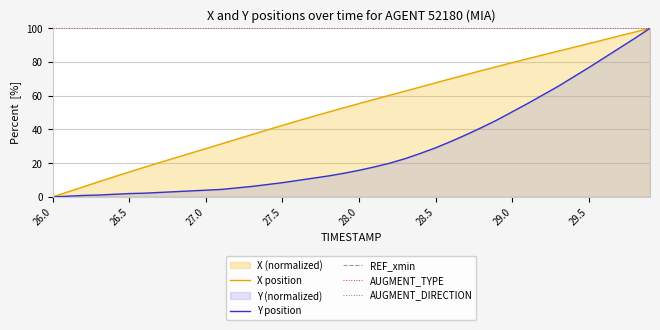

Reading left to right, list all the values displayed in this chart.

X position: 0.0	3.0	6.0	9.0	11.9	14.8	17.6	20.4	23.2	25.9	28.7	31.4	34.2	36.9	39.7	42.4	45.1	47.7	50.3	52.8	55.3	57.8	60.3	62.7	65.2	67.7	70.1	72.5	74.9	77.3	79.6	81.9	84.2	86.4	88.7	90.9	93.2	95.5	97.7	100.0
Y position: 0.0	0.4	0.9	1.1	1.6	2.0	2.2	2.7	3.1	3.6	4.0	4.4	5.3	6.2	7.3	8.4	9.8	11.1	12.4	14.0	15.8	17.8	20.0	22.7	25.8	29.1	32.9	36.9	41.1	45.6	50.4	55.3	60.4	65.6	71.1	76.7	82.4	88.2	94.0	100.0
REF_xmin: 0.0	0.0	0.0	0.0	0.0	0.0	0.0	0.0	0.0	0.0	0.0	0.0	0.0	0.0	0.0	0.0	0.0	0.0	0.0	0.0	0.0	0.0	0.0	0.0	0.0	0.0	0.0	0.0	0.0	0.0	0.0	0.0	0.0	0.0	0.0	0.0	0.0	0.0	0.0	0.0
AUGMENT_TYPE: 100.0	100.0	100.0	100.0	100.0	100.0	100.0	100.0	100.0	100.0	100.0	100.0	100.0	100.0	100.0	100.0	100.0	100.0	100.0	100.0	100.0	100.0	100.0	100.0	100.0	100.0	100.0	100.0	100.0	100.0	100.0	100.0	100.0	100.0	100.0	100.0	100.0	100.0	100.0	100.0
AUGMENT_DIRECTION: 0.0	0.0	0.0	0.0	0.0	0.0	0.0	0.0	0.0	0.0	0.0	0.0	0.0	0.0	0.0	0.0	0.0	0.0	0.0	0.0	0.0	0.0	0.0	0.0	0.0	0.0	0.0	0.0	0.0	0.0	0.0	0.0	0.0	0.0	0.0	0.0	0.0	0.0	0.0	0.0